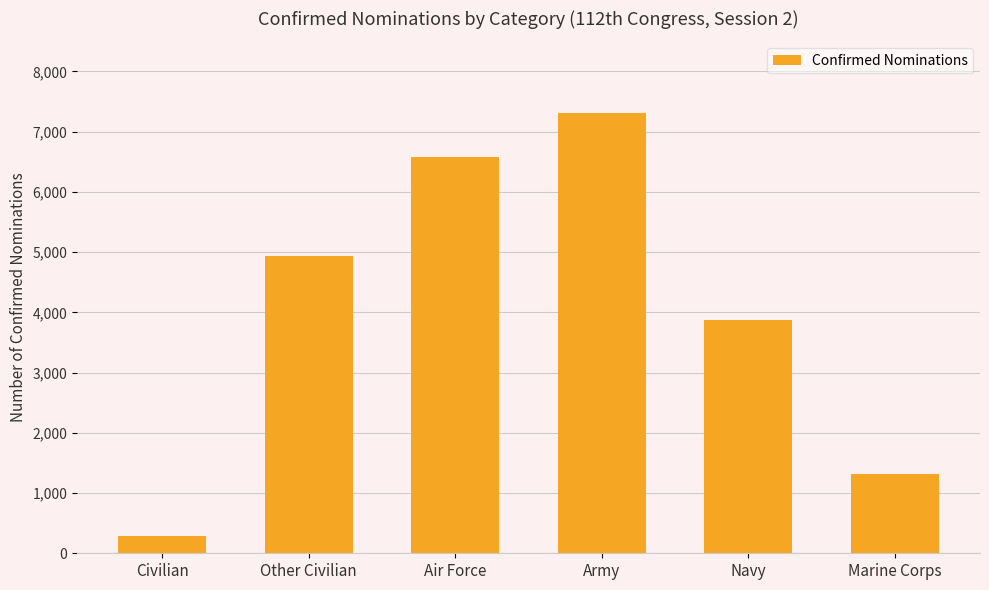

What is the change in value from Civilian to Marine Corps?

+1020